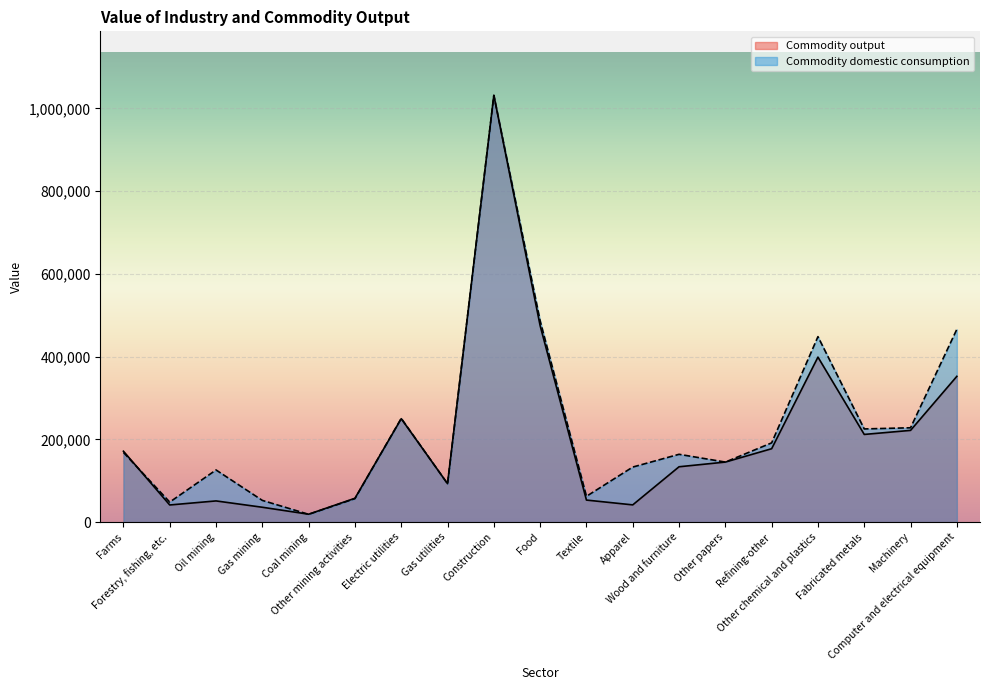

At Gas mining, list the series in order from largest to smallest.

Commodity domestic consumption, Commodity output